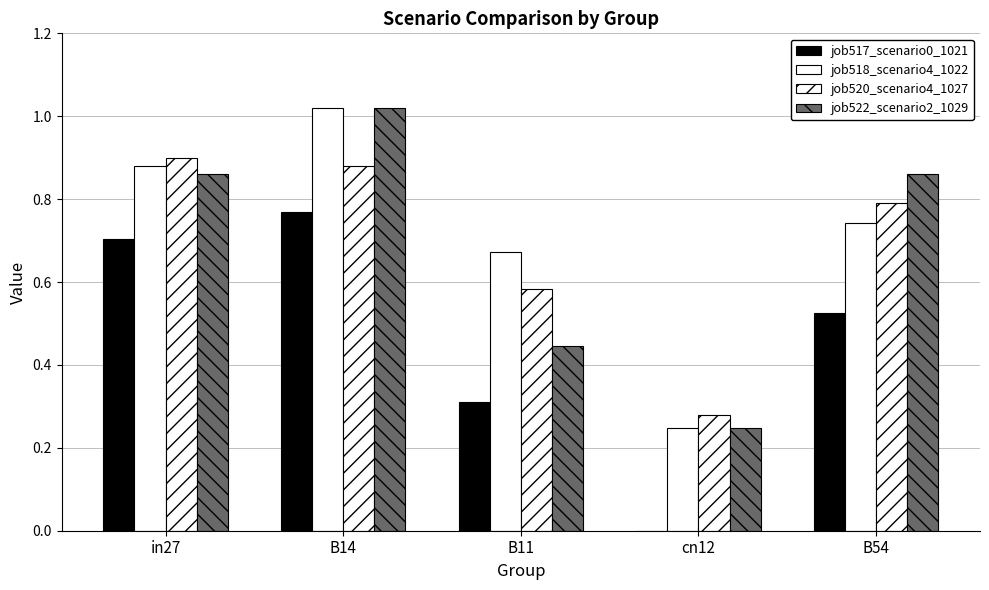

Reading left to right, what are all the values shown in this chart?

job517_scenario0_1021: 0.7	0.8	0.3	0.0	0.5
job518_scenario4_1022: 0.9	1.0	0.7	0.2	0.7
job520_scenario4_1027: 0.9	0.9	0.6	0.3	0.8
job522_scenario2_1029: 0.9	1.0	0.4	0.2	0.9